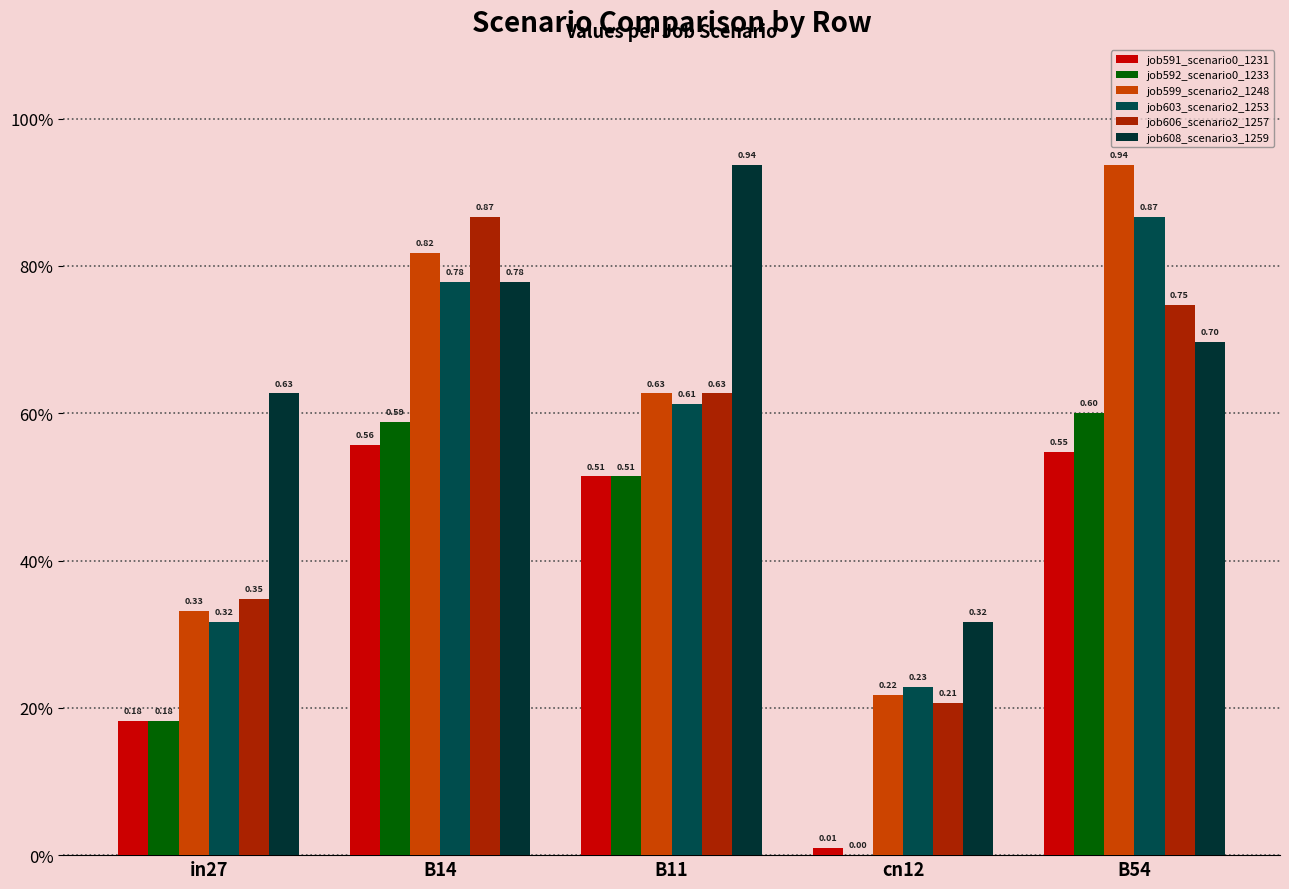

Are the bars horizontal?

No